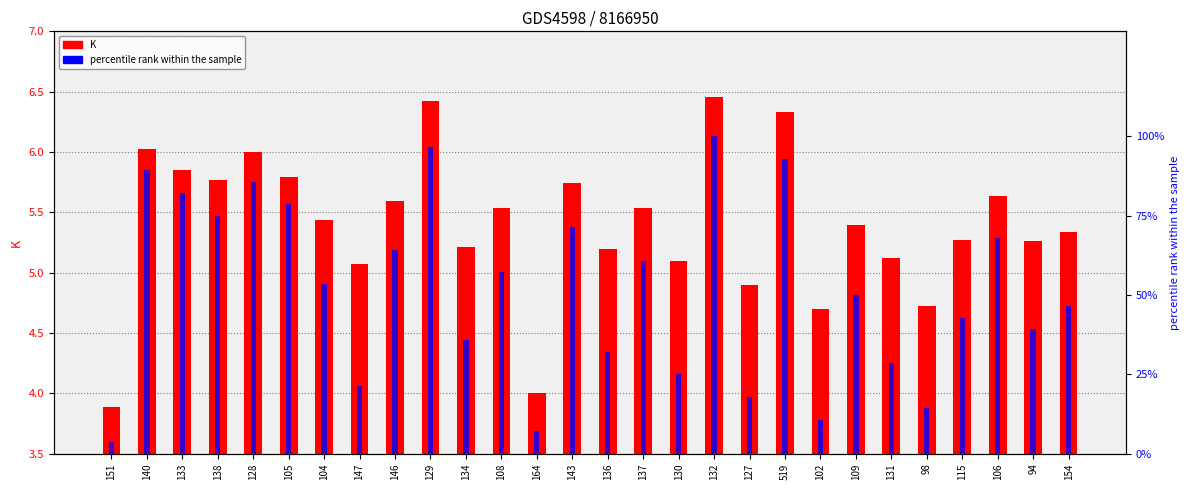

How many bars are there in each group?

2